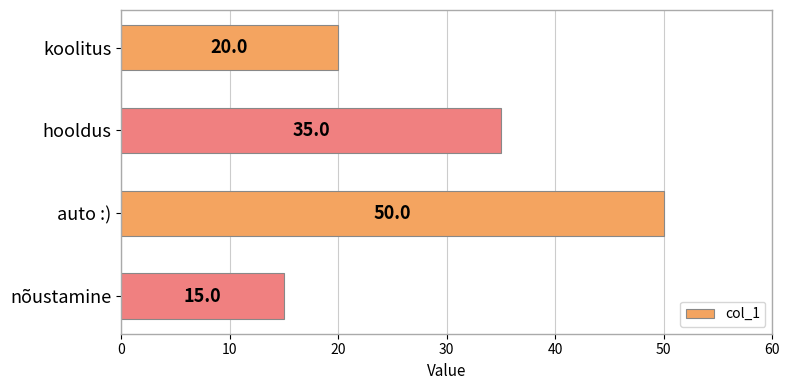

Rank the categories by value from lowest to highest.

nõustamine, koolitus, hooldus, auto :)